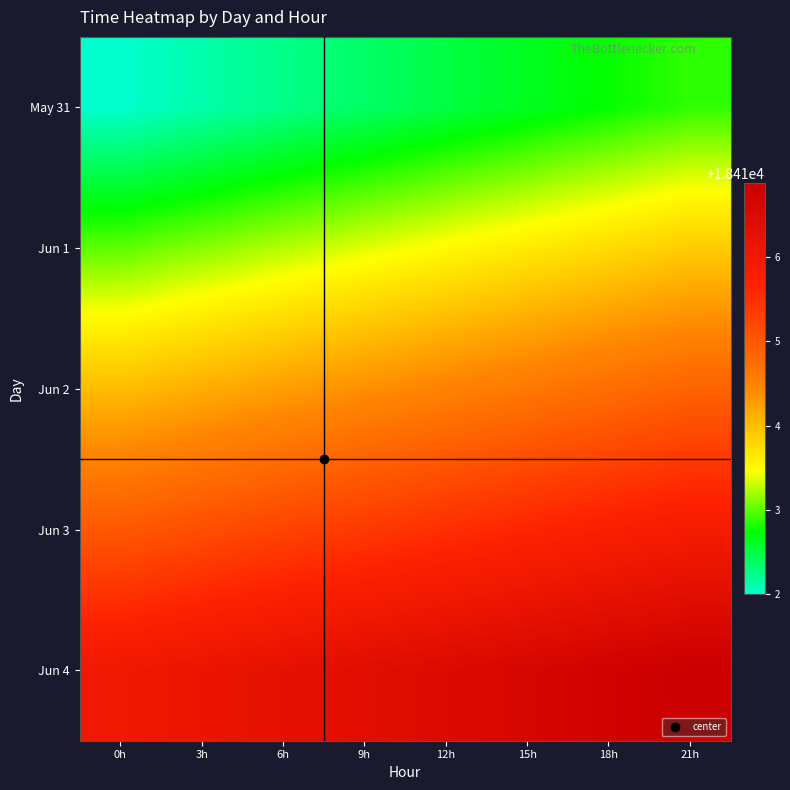

List the series in order of their overall mean, highest first.

Jun 4, Jun 3, Jun 2, Jun 1, May 31